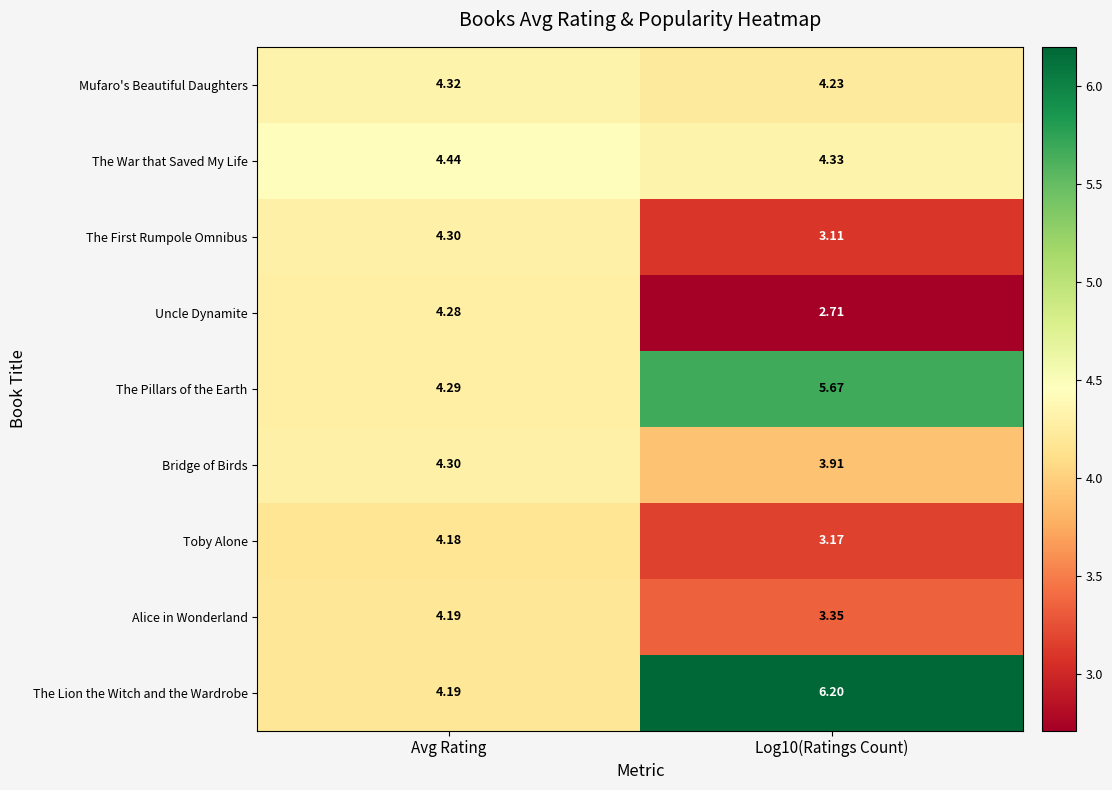

Between Avg Rating and Log10(Ratings Count), which series saw the biggest shift?

The Lion the Witch and the Wardrobe